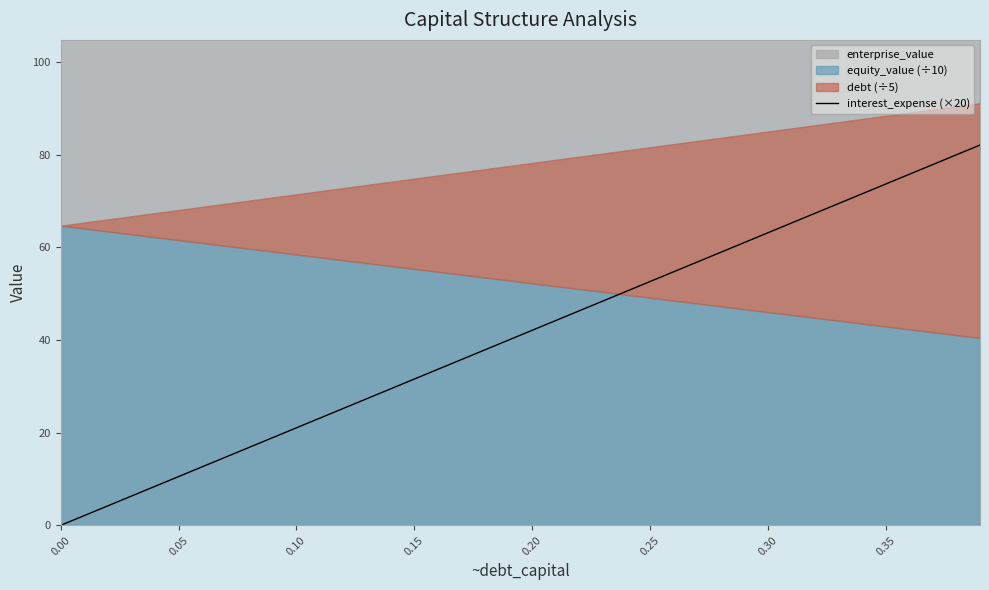

What is the sum of all values?

1642.2